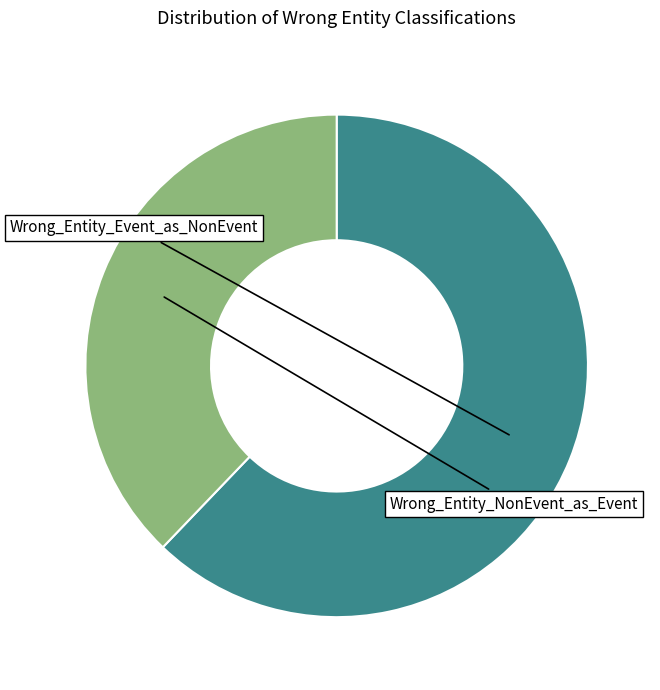

Which slice represents more than half of the pie?

Wrong_Entity_Event_as_NonEvent